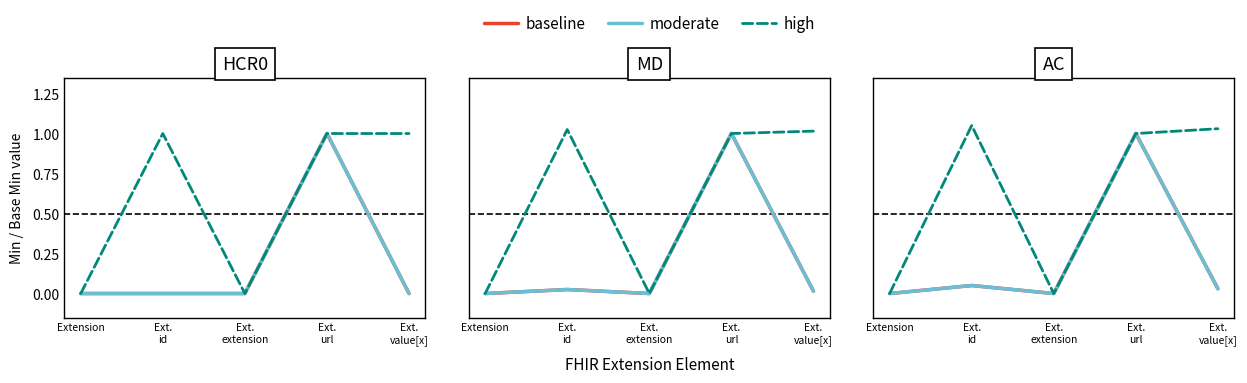

What is the maximum value shown in the chart?

1.1